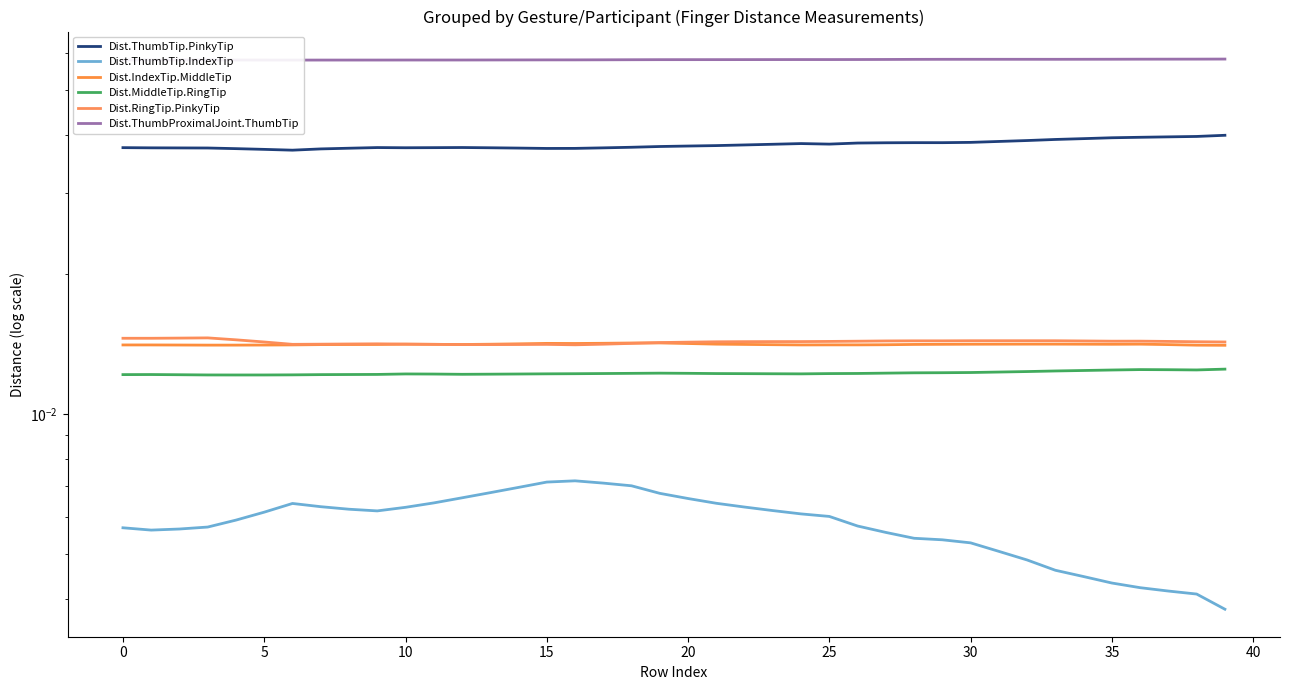

Which series has the largest total across all categories?

Dist.ThumbProximalJoint.ThumbTip